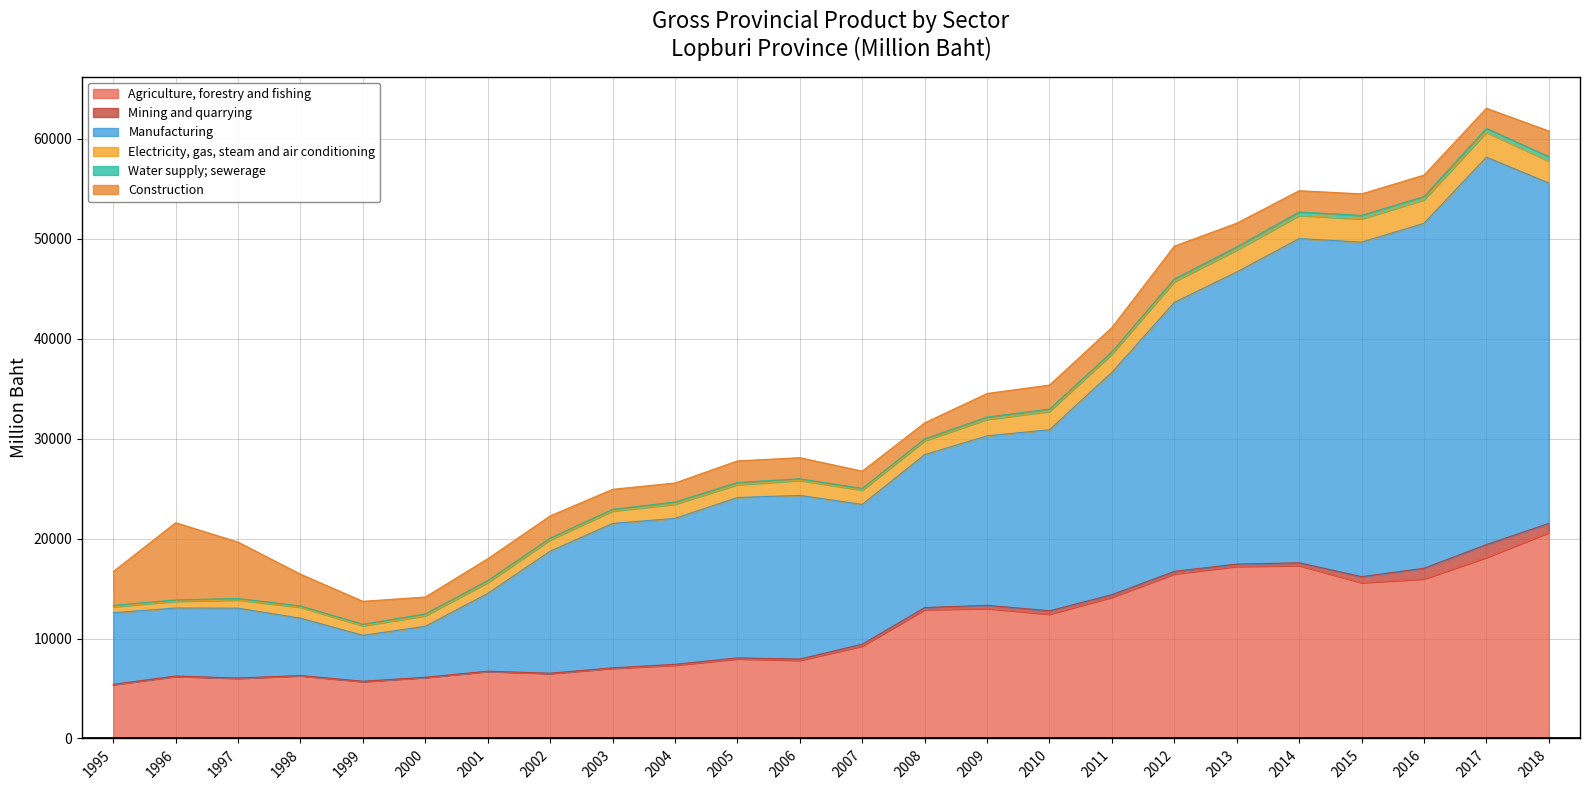

How many values in the Water supply; sewerage series exceed 213?

12